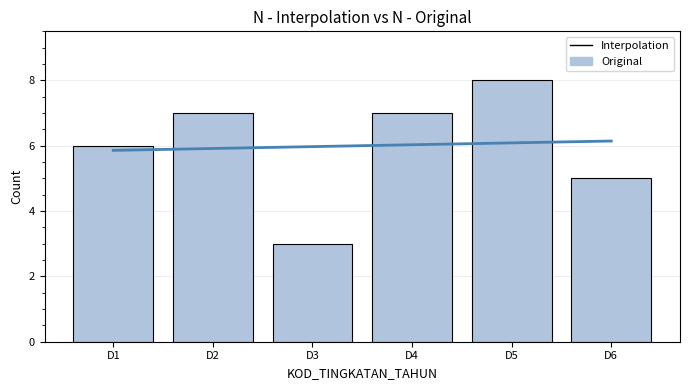

Which series has the largest total across all categories?

Interpolation